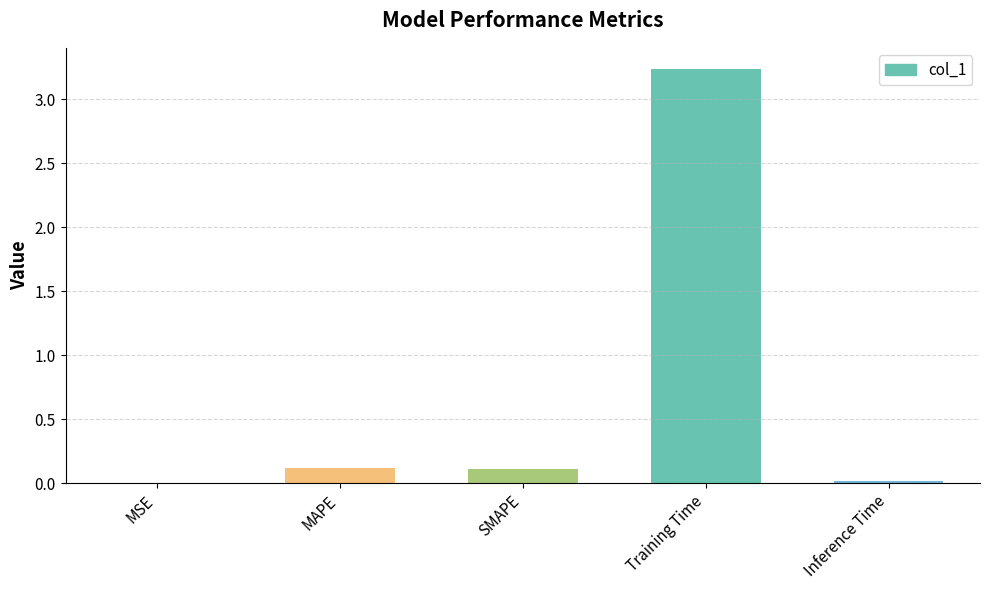

Are the bars horizontal?

No